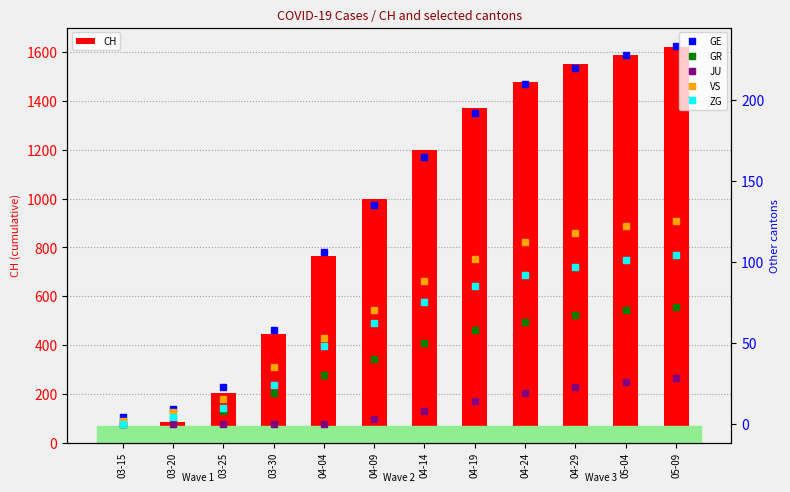

How many values in the GE series exceed 165?

5